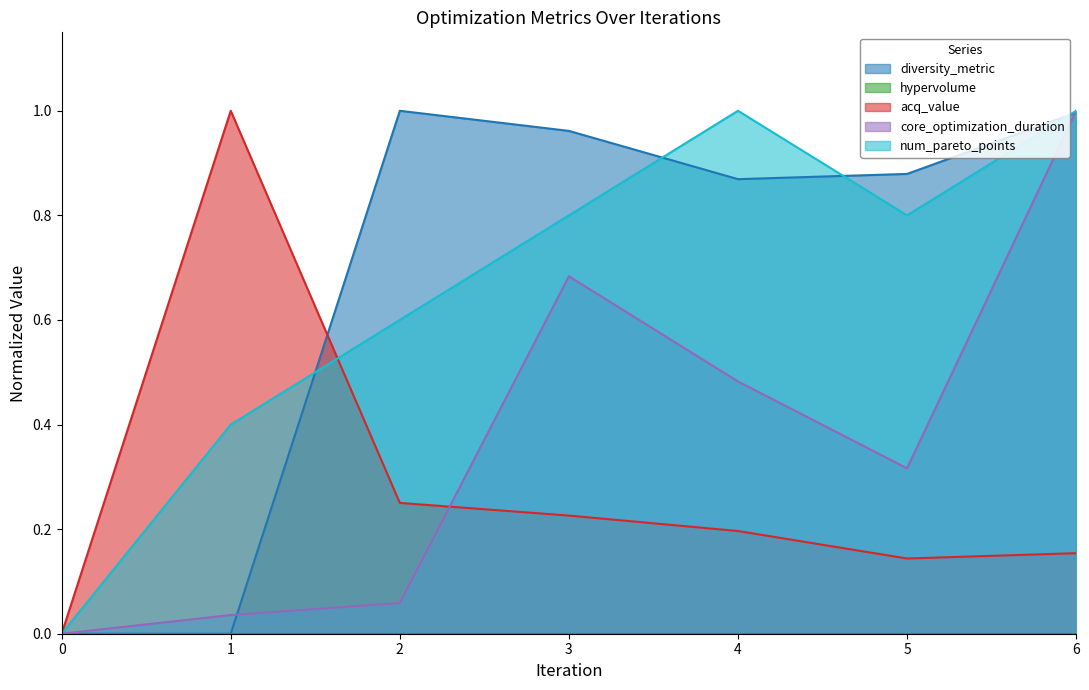

Rank the series at 3 from highest to lowest value.

diversity_metric, num_pareto_points, core_optimization_duration, acq_value